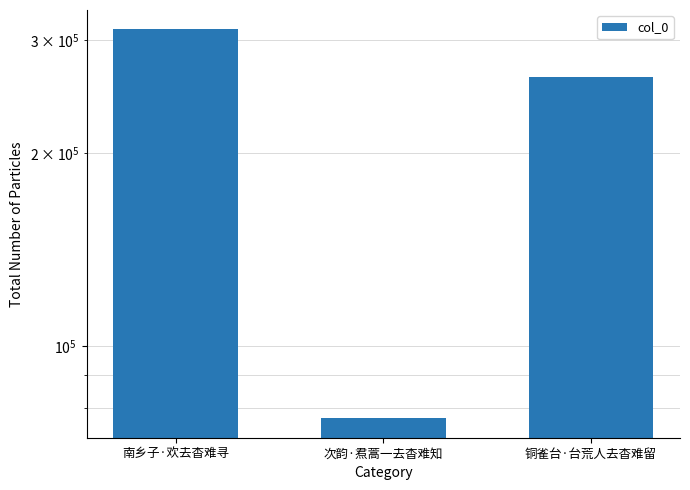

What is the maximum value shown in the chart?

311343